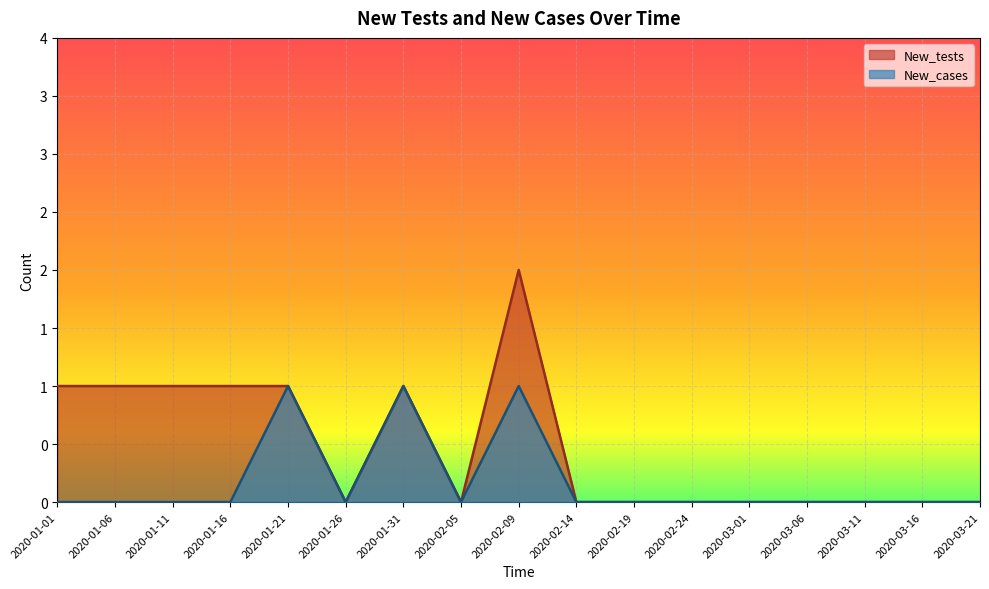

What is the label of the 6th point from the left?

2020-01-26